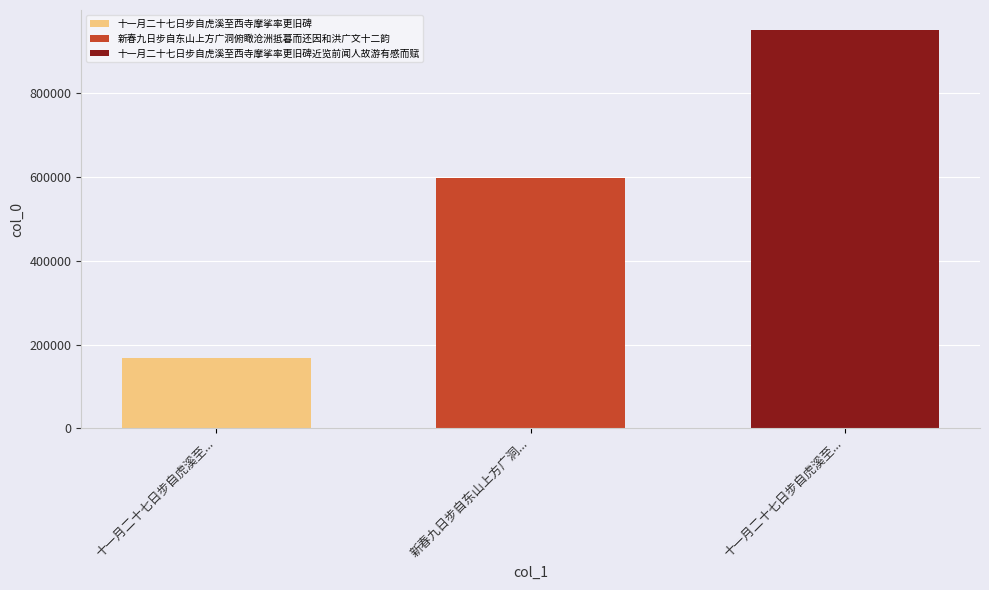

True or false: 十一月二十七日步自虎溪至西寺摩挲率更旧碑近览前闻人故游有感而赋 has a value of 384839 at 新春九日步自东山上方广洞....

False